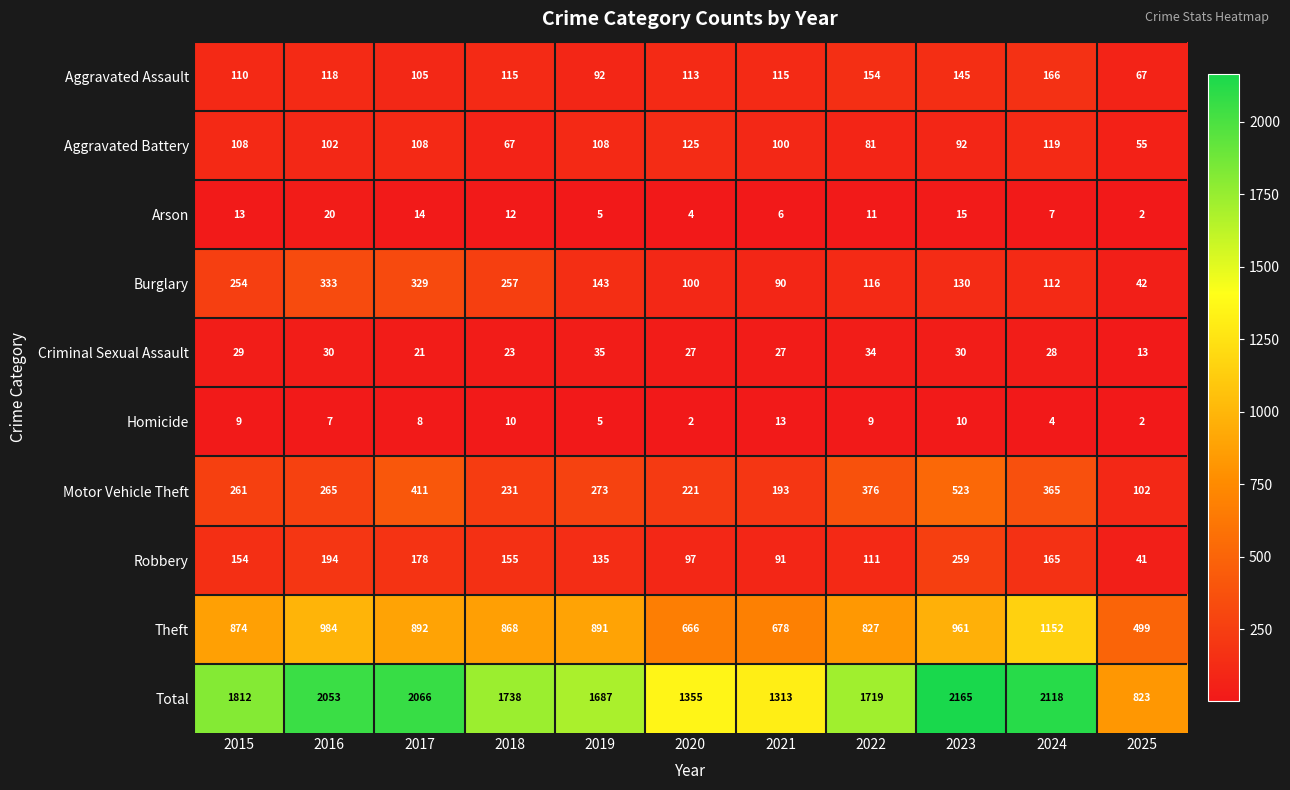

Which series changed the most between 2016 and 2021?

Total